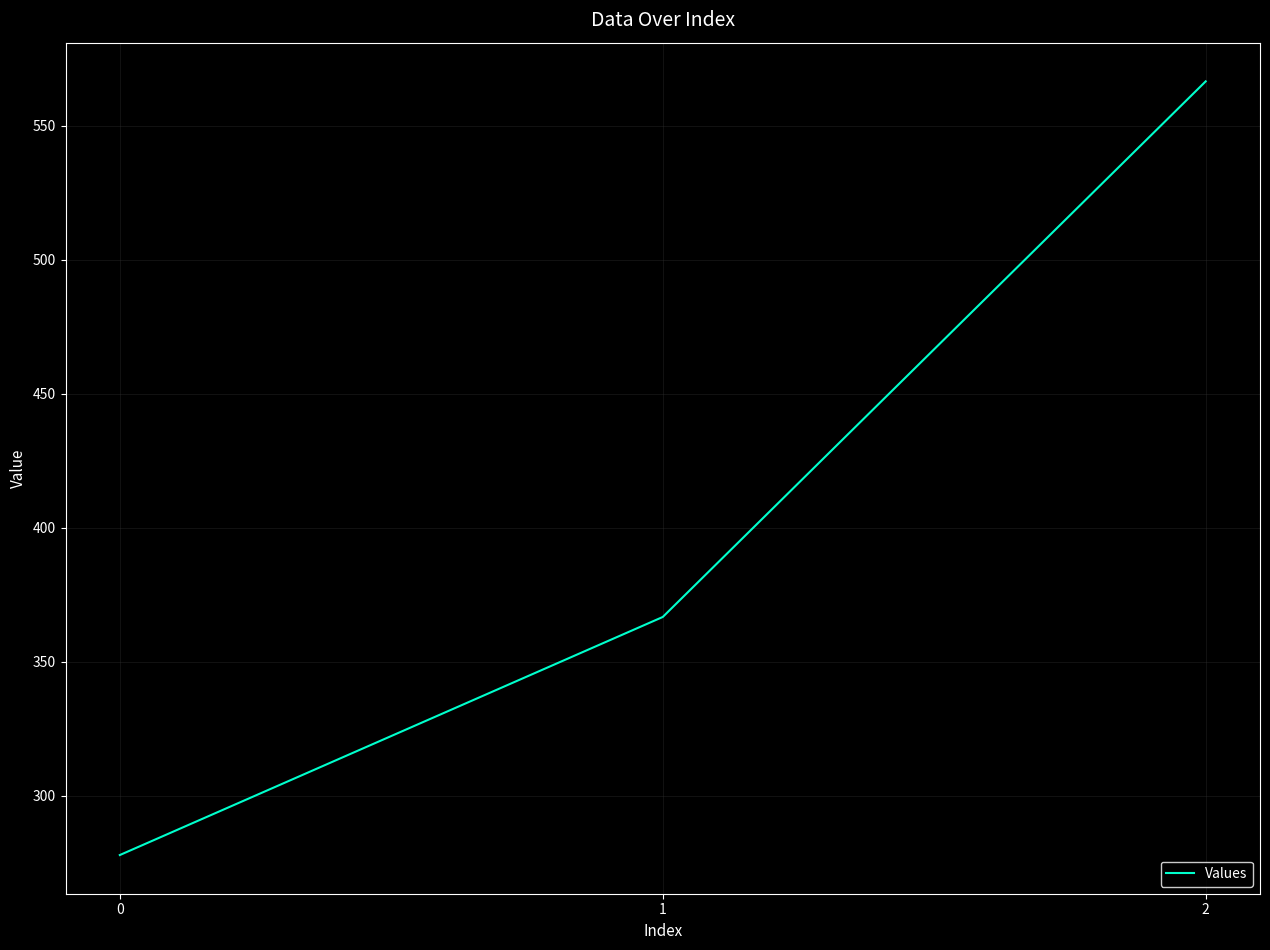

At which label is the value closest to 422?

1